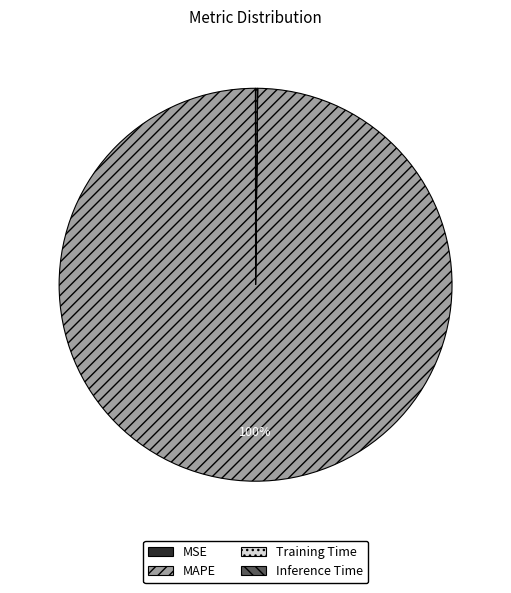

Does MAPE represent more than half of the total?

Yes